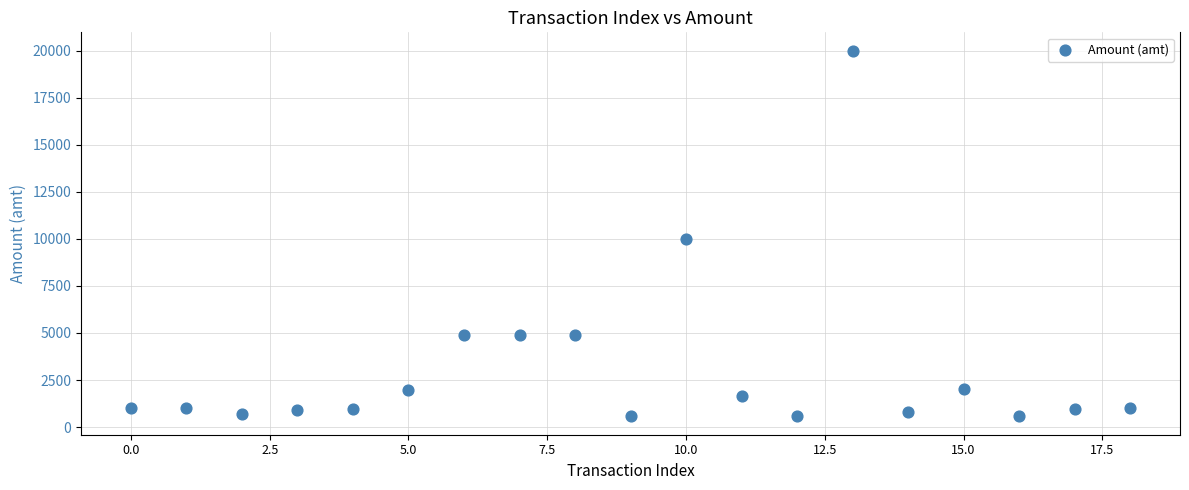

What Y value in the scatter plot is closest to 10284?

10000.0